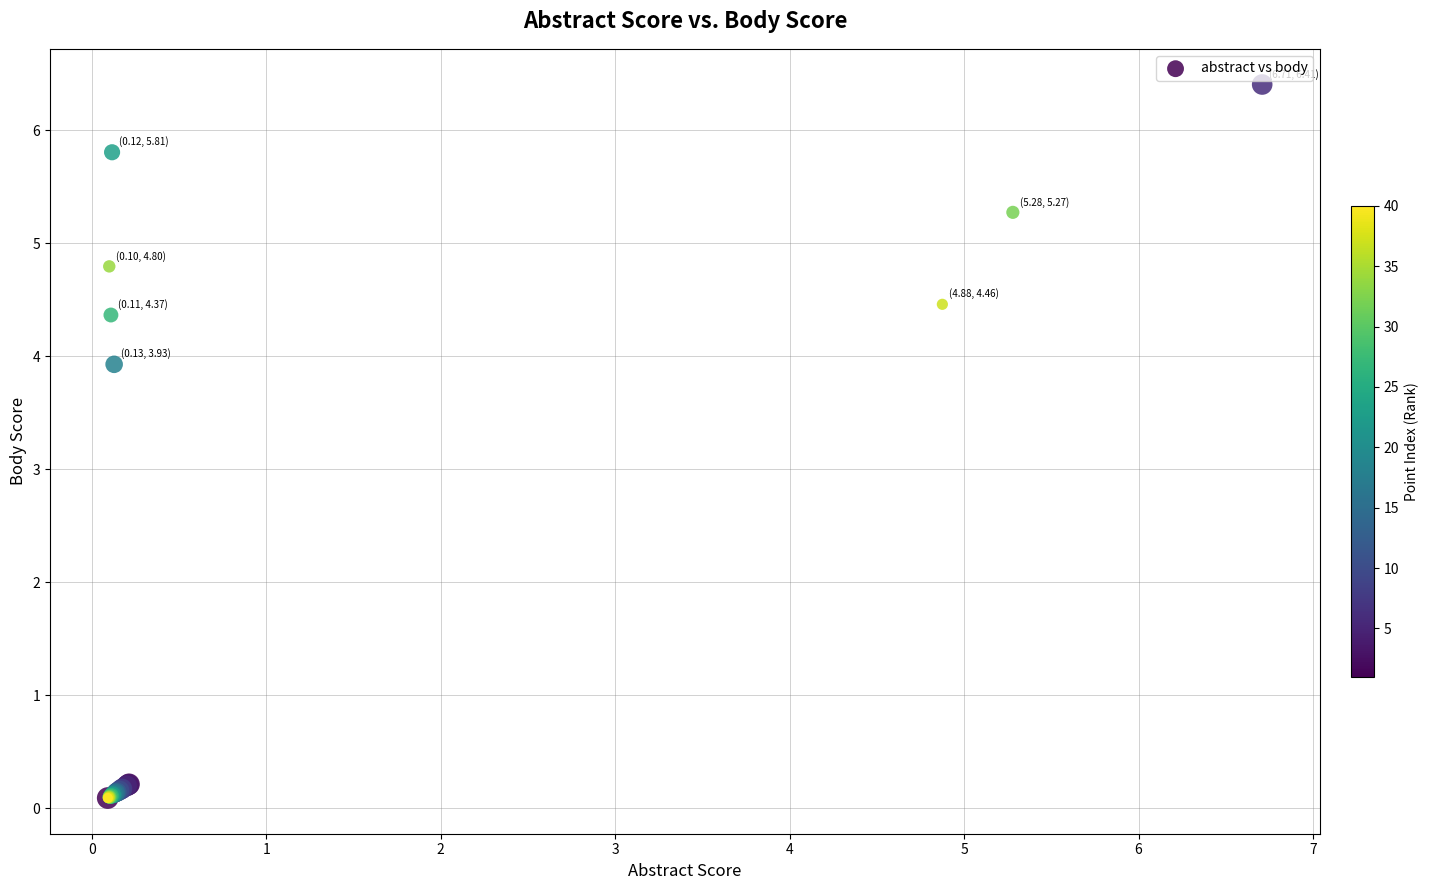

What Y value in the scatter plot is closest to 3?

3.9